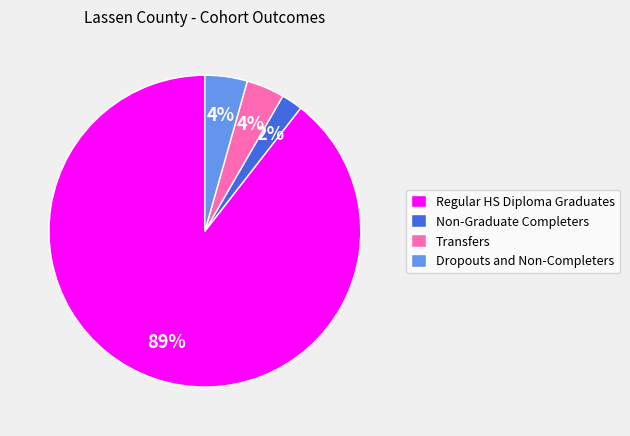

Does Non-Graduate Completers represent more than half of the total?

No